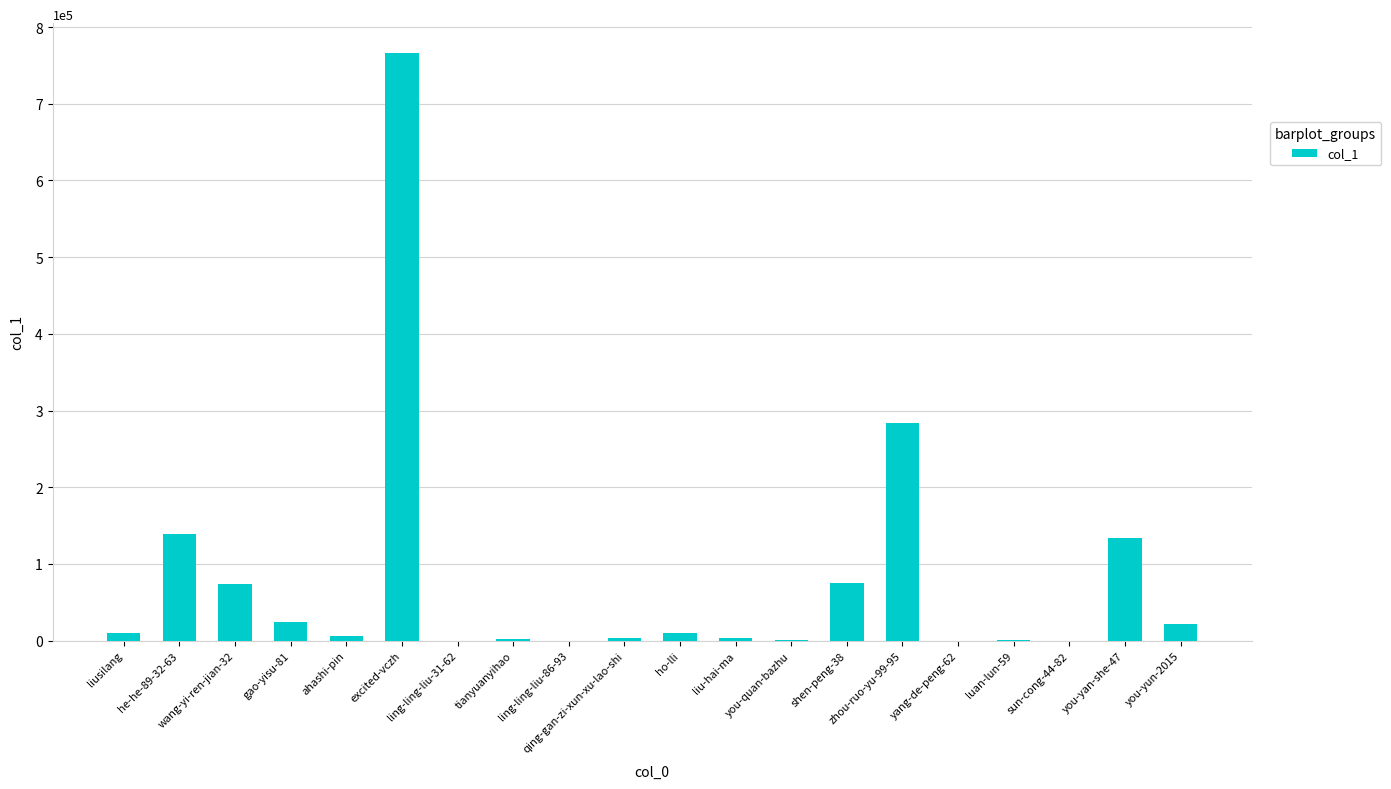

True or false: the data shows 15 at ling-ling-liu-86-93.

True